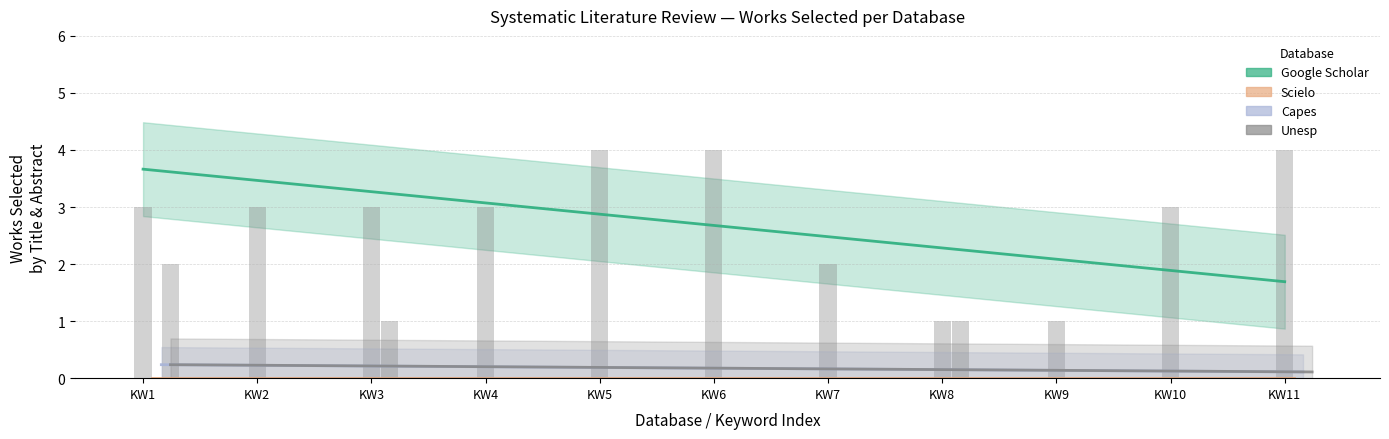

Read the Unesp value at KW5.

0.2